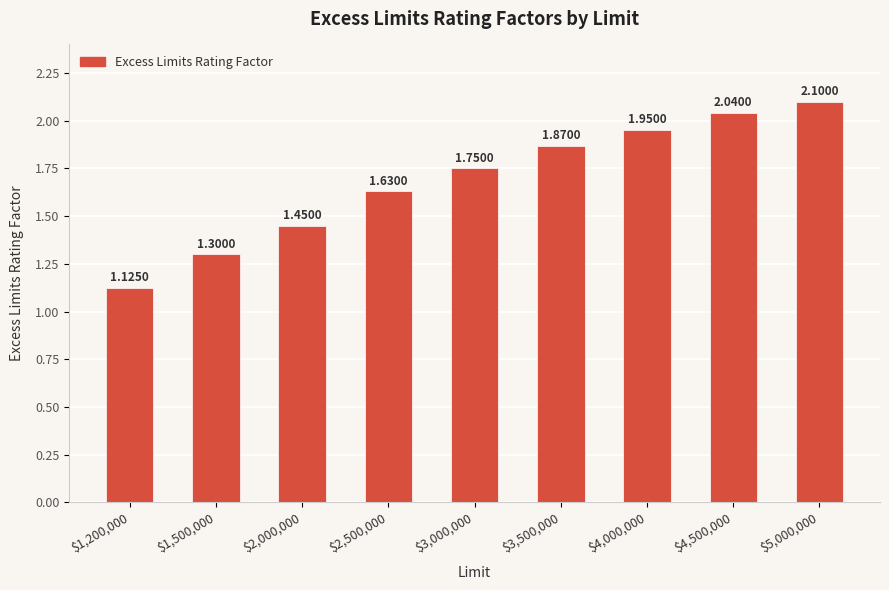

Rank the categories by value from lowest to highest.

$1,200,000, $1,500,000, $2,000,000, $2,500,000, $3,000,000, $3,500,000, $4,000,000, $4,500,000, $5,000,000